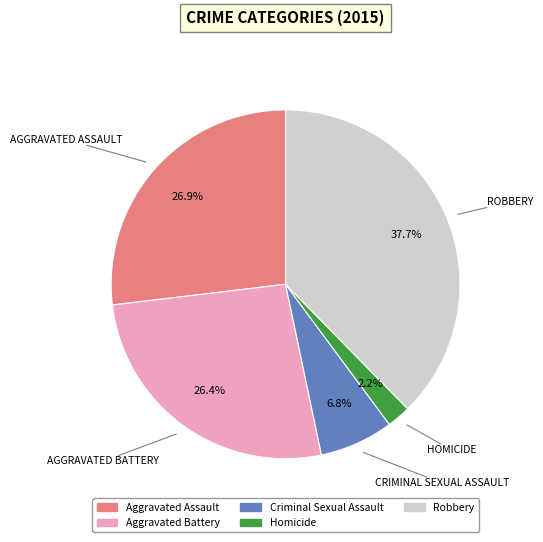

Does any single category account for the majority?

No